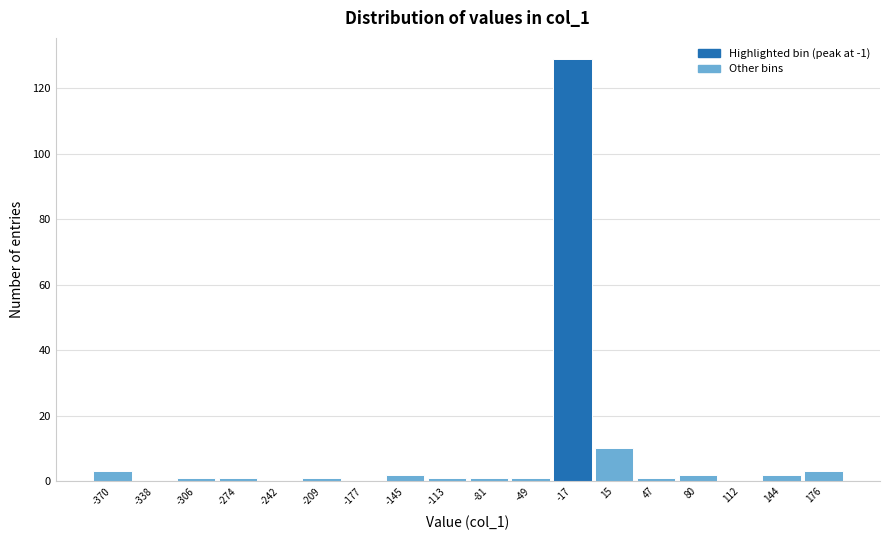

Reading left to right, extract all data points from this chart.

-370=3	-338=0	-306=1	-274=1	-242=0	-209=1	-177=0	-145=2	-113=1	-81=1	-49=1	-17=129	15=10	47=1	80=2	112=0	144=2	176=3